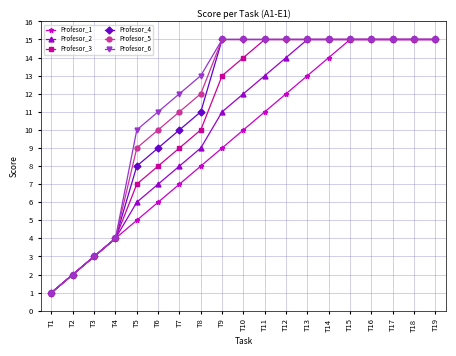

Is the value of Profesor_4 at T5 greater than the value of Profesor_2 at T8?

No